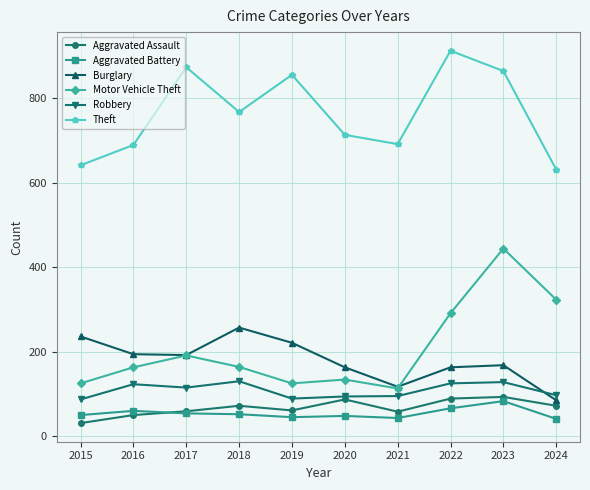

Where does the Robbery series first go above 115?

2016